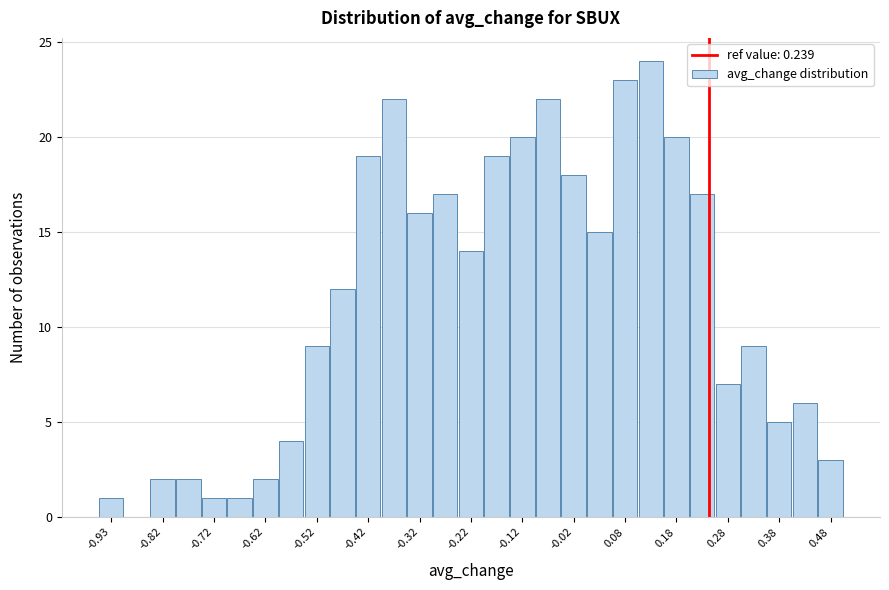

Over which range of the x-axis is the bar tallest?

0.10 to 0.15